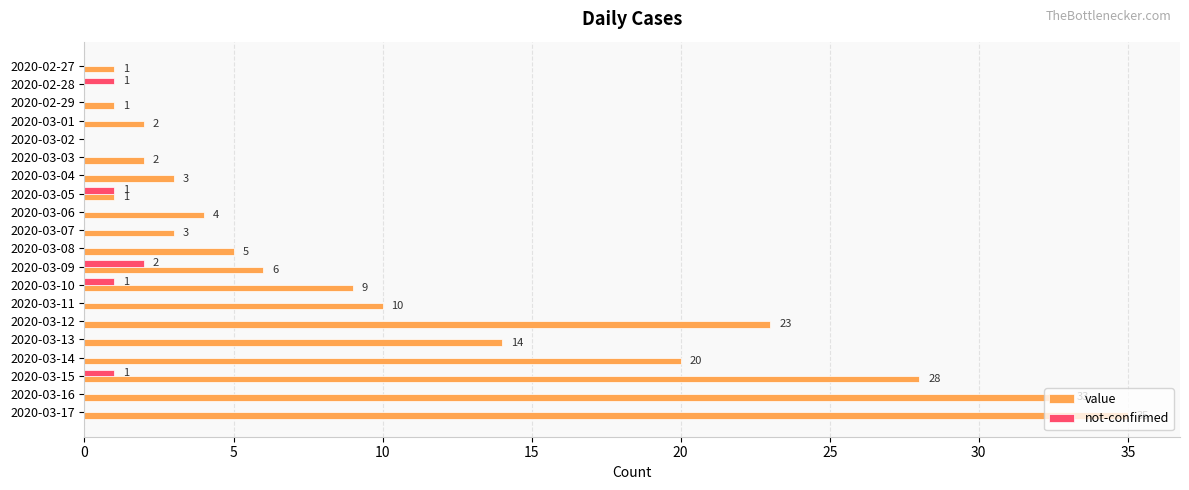

Between 2020-03-16 and 2020-03-17, which series saw the biggest shift?

value